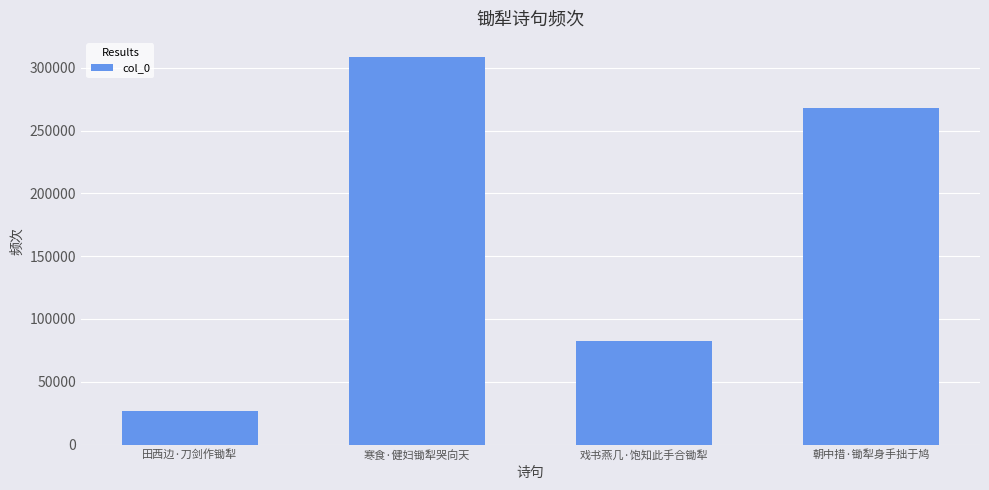

The value at 戏书燕几·饱知此手合锄犁 is 47191. True or false?

False